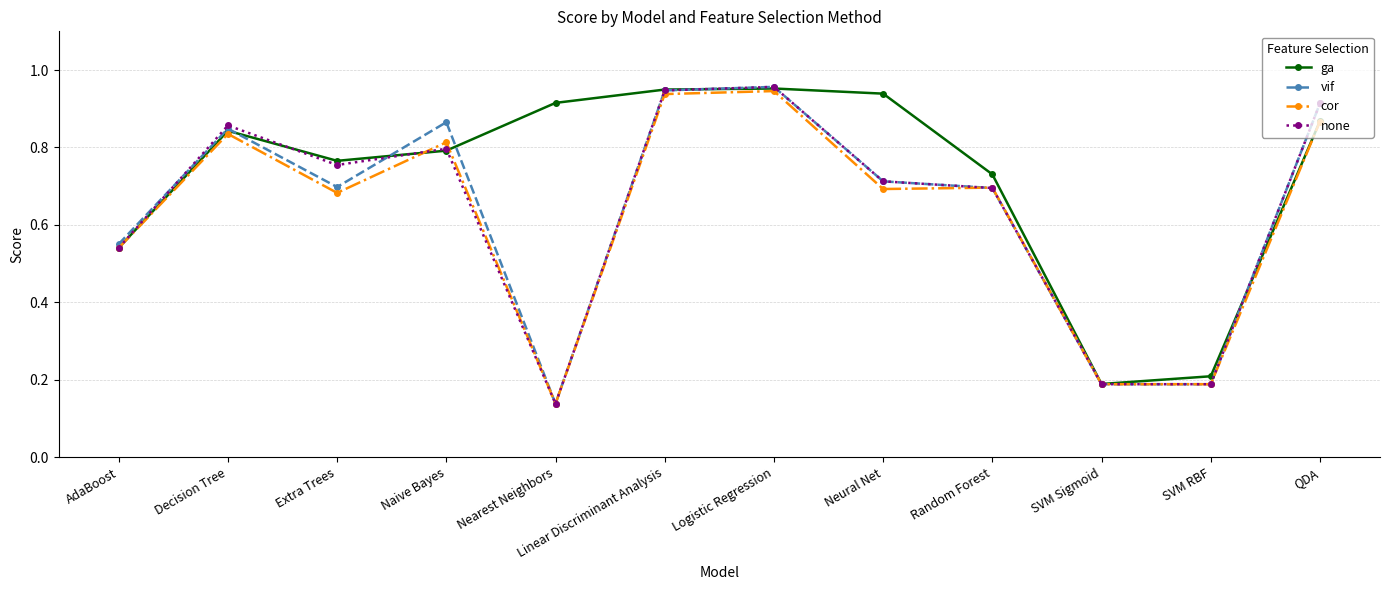

What is the label of the 7th point from the left?

Logistic Regression